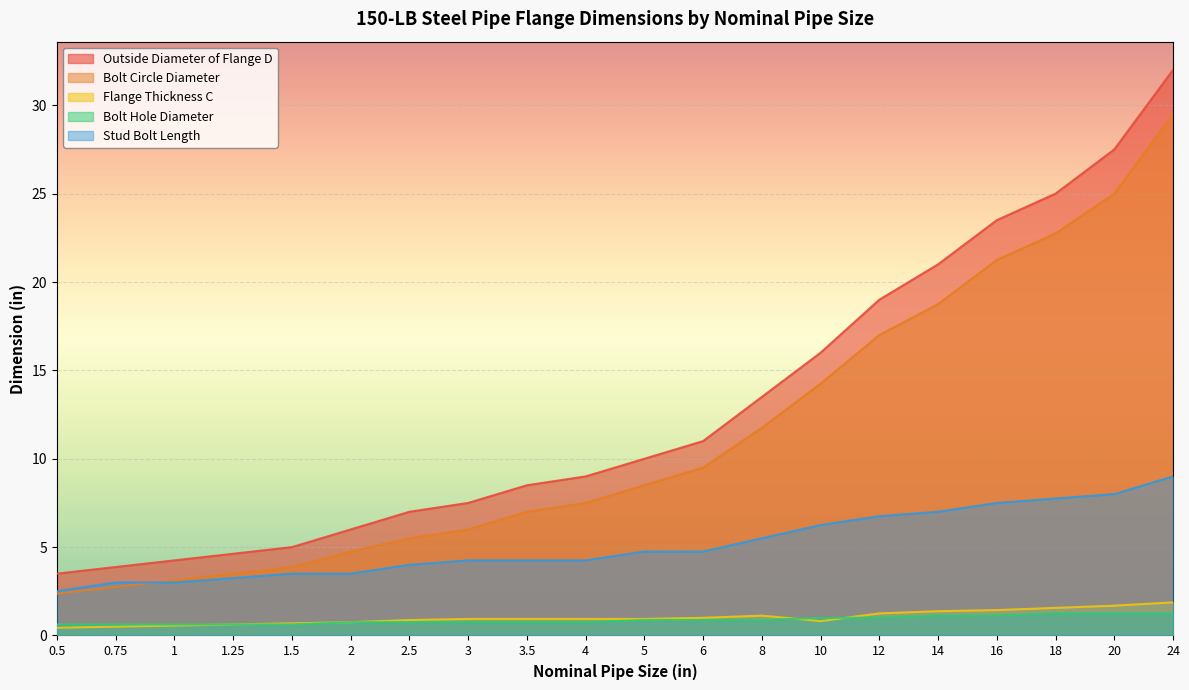

What is the value of the Flange Thickness C point at the 3rd from the left?

0.6